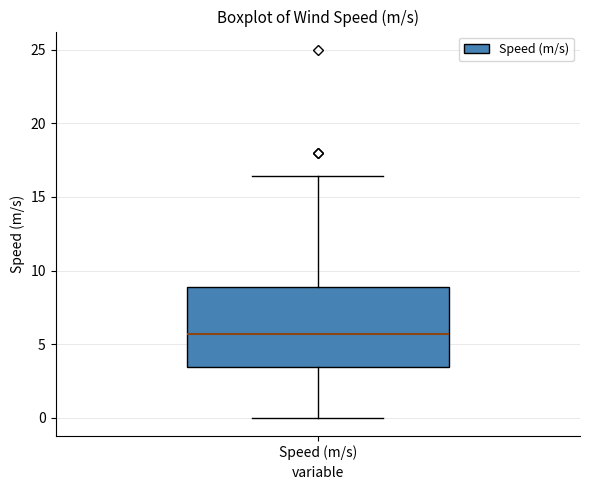

Transcribe this box plot: give where the median line is, the range the box spans, and where the two whiskers end, as read against the y-axis. The values are not printed on the chart, so give them approximately, as read against the axis.

median 5.5, box 3.5 to 9.0, whiskers 0.0 to 16.5